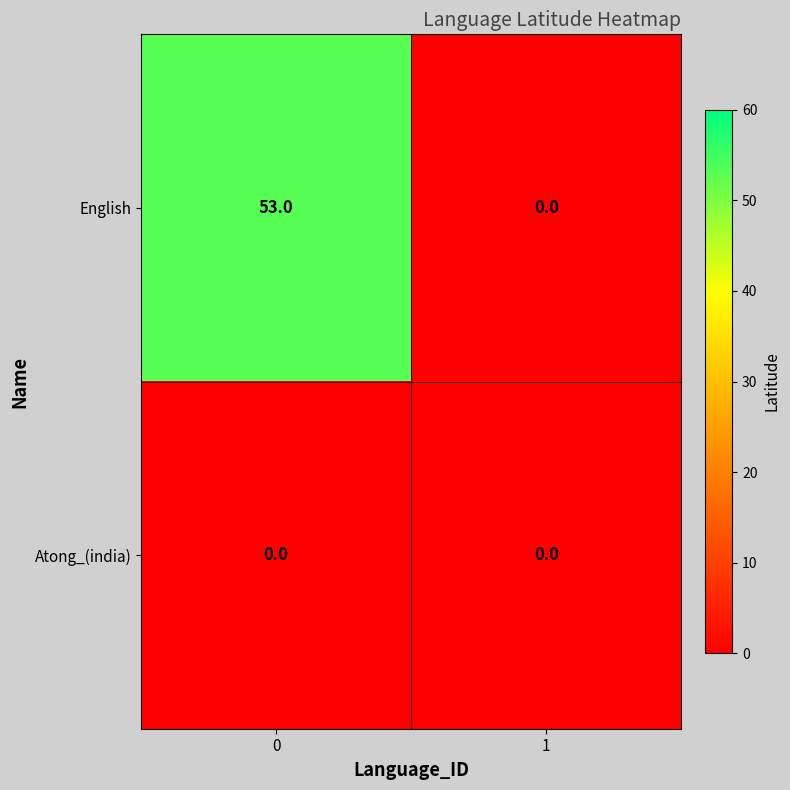

Which series has the largest total across all categories?

English